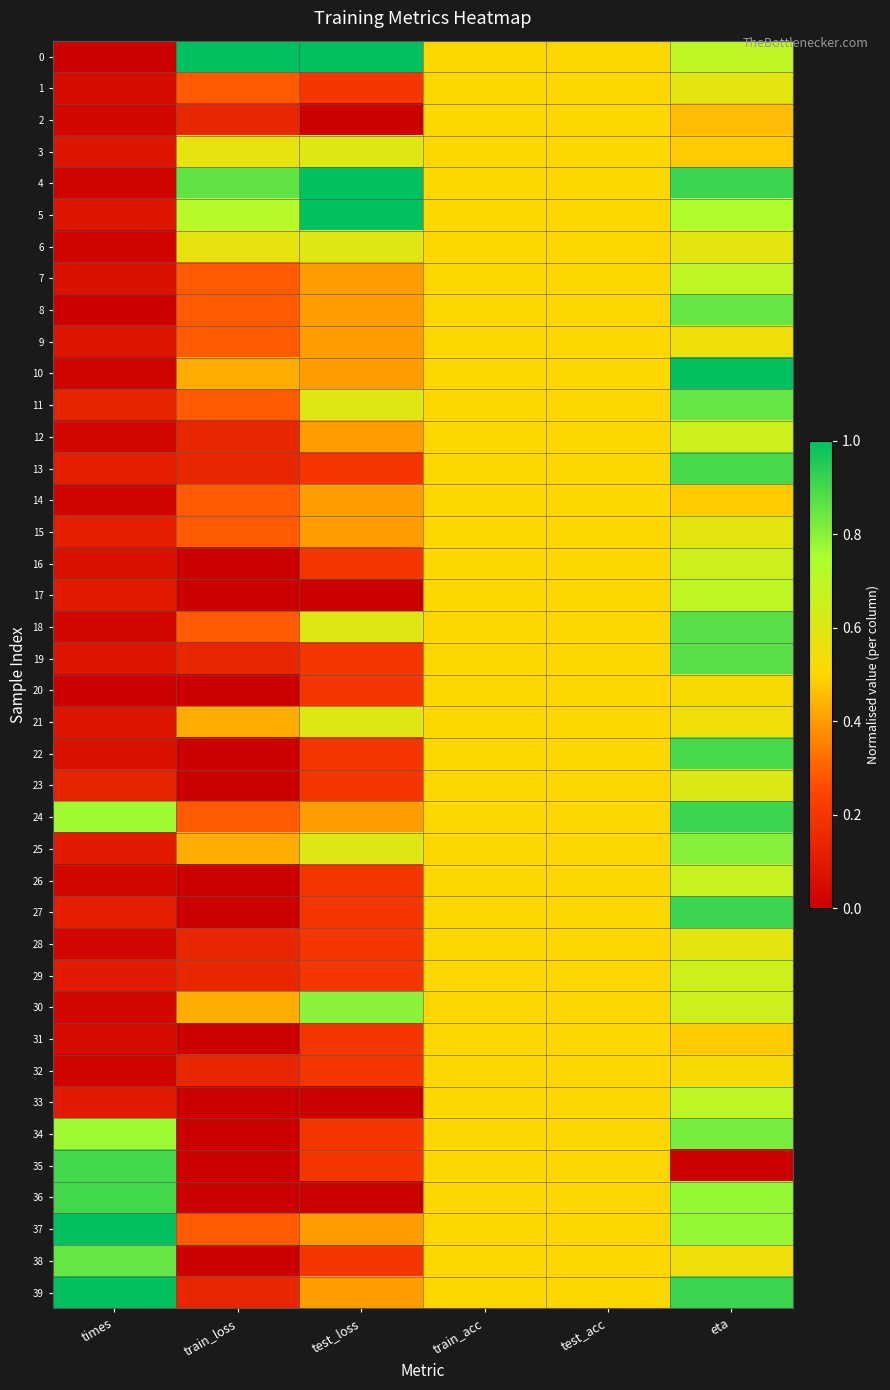

Which series has the largest total across all categories?

4